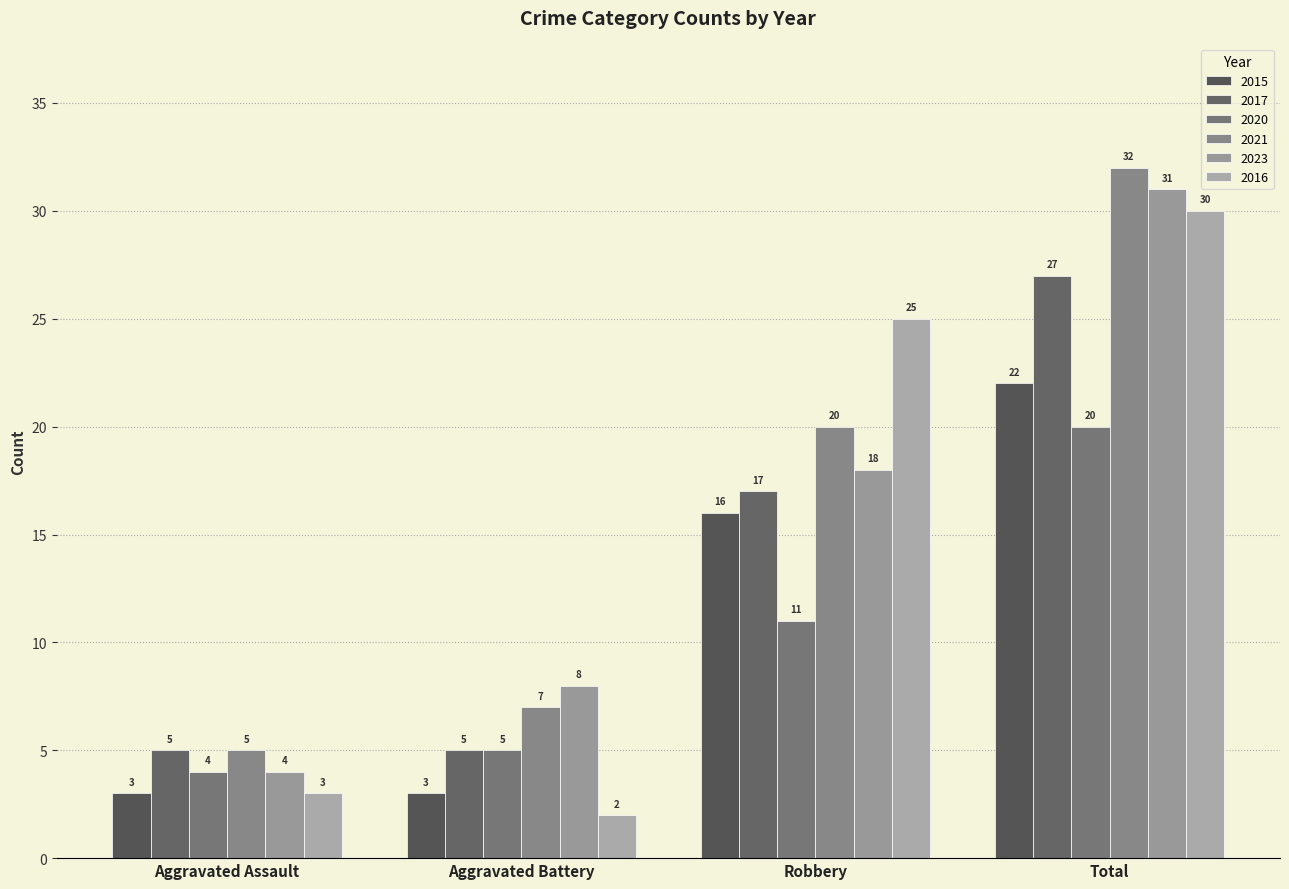

Which series changed the most between Aggravated Assault and Aggravated Battery?

2023